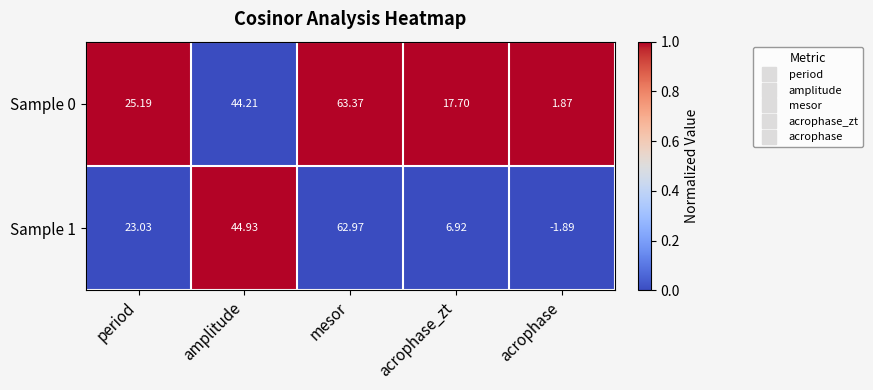

What is the greatest value displayed?

63.4